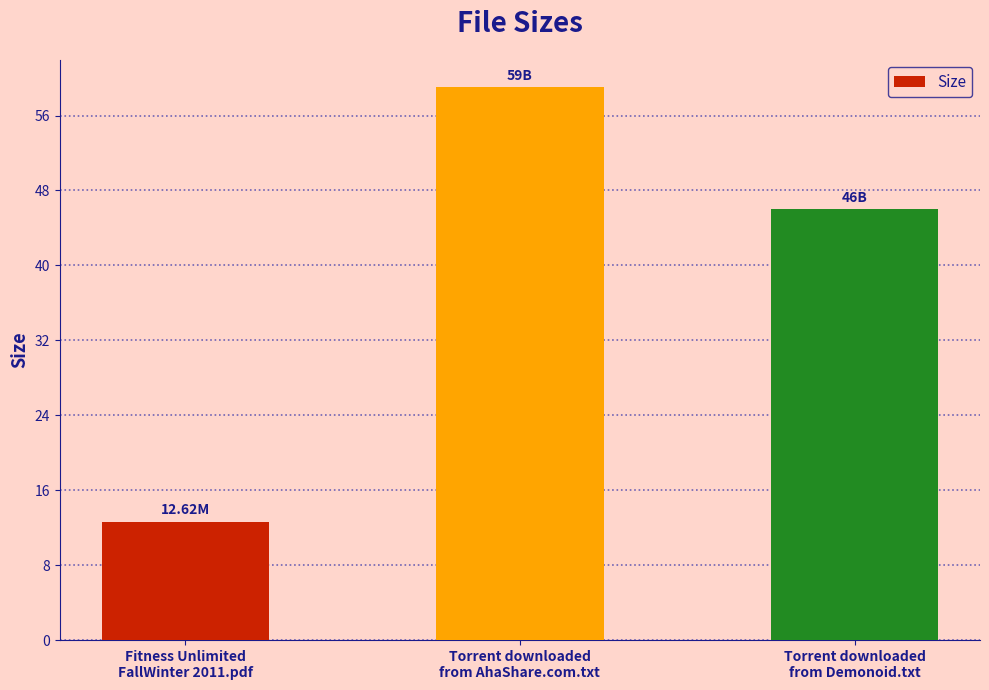

What is the approximate value at Fitness Unlimited
FallWinter 2011.pdf?

12.6